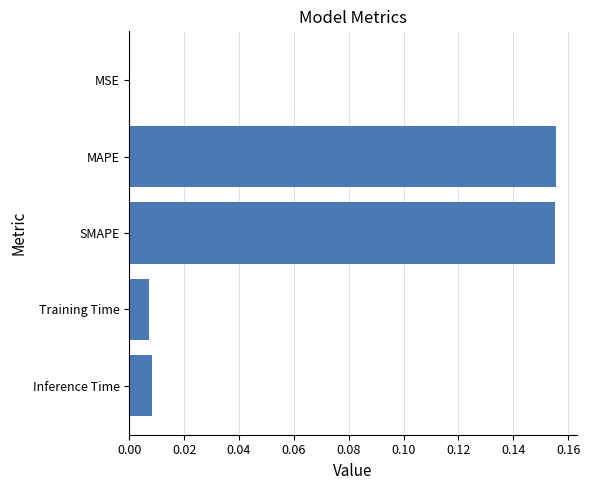

Is it true that the value at MAPE is 0.1?

False